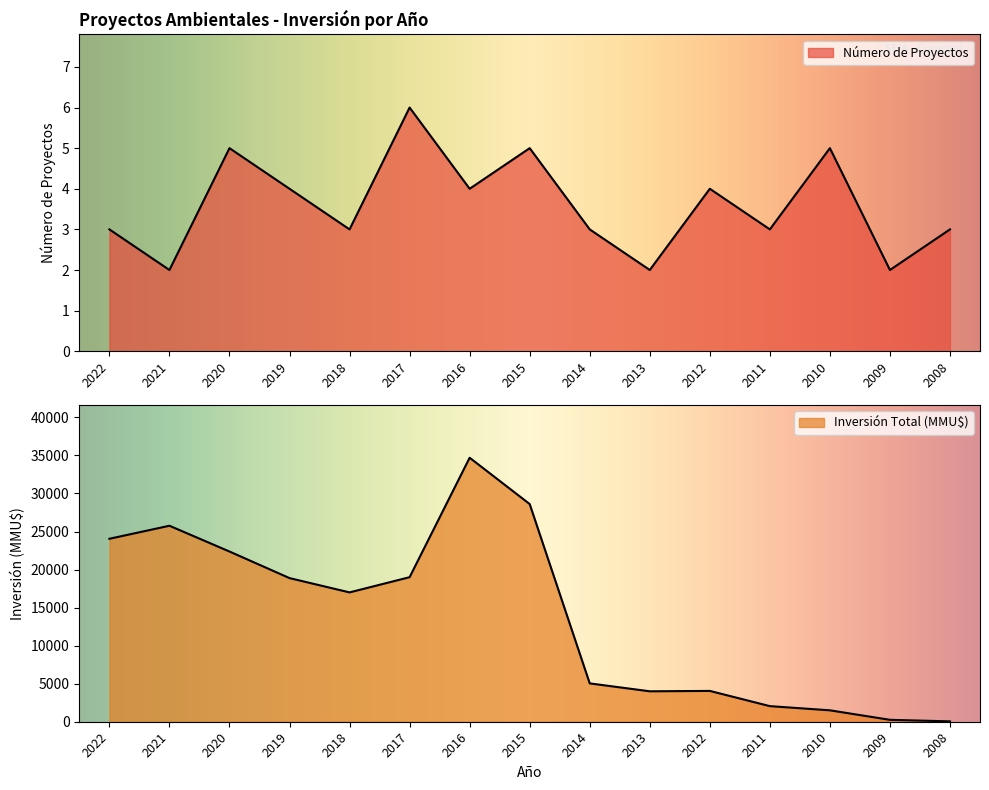

Between 2019 and 2015, which is larger?

2015